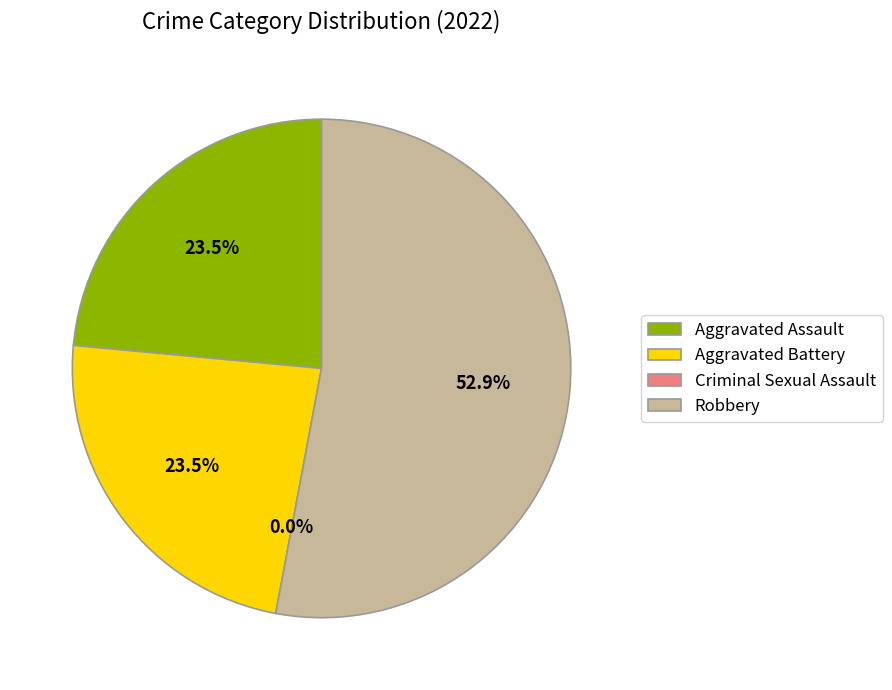

Does Robbery account for over 50% of the chart?

Yes